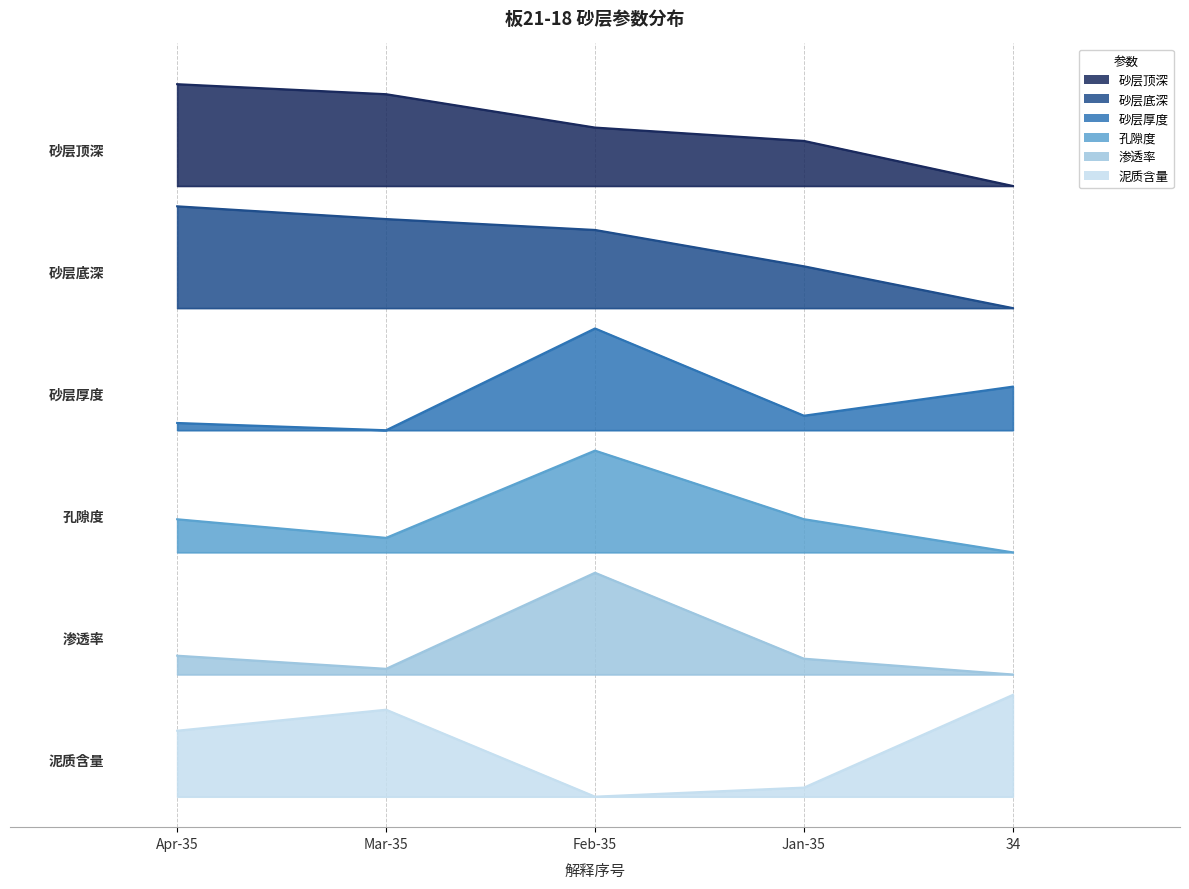

True or false: 渗透率 and 孔隙度 intersect in this chart.

False